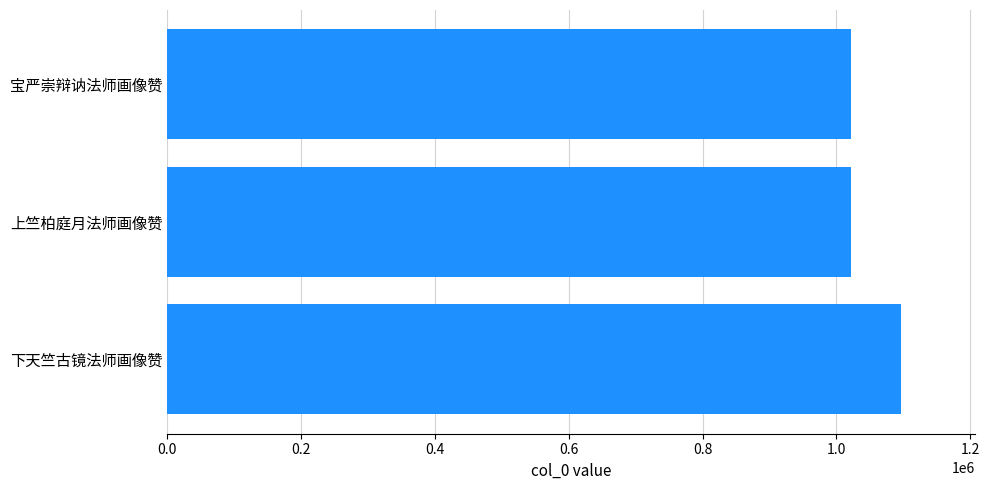

What is the greatest value displayed?

1096886